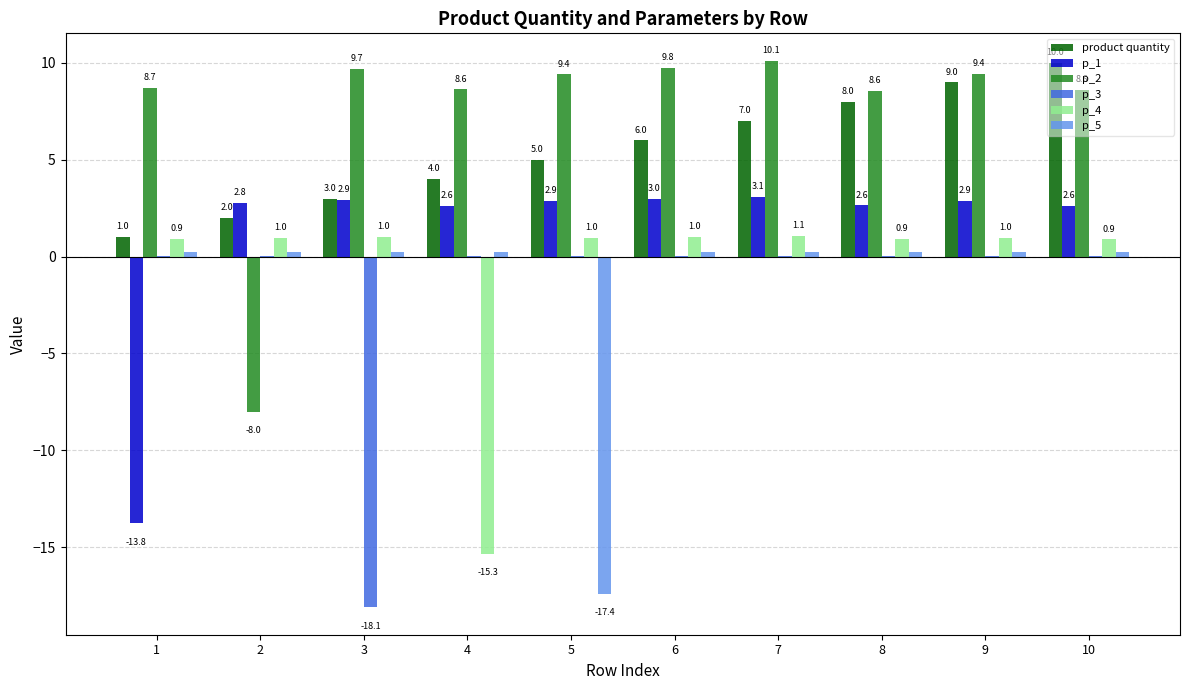

What is the sum of the p_4 values at 9 and 3?

2.0